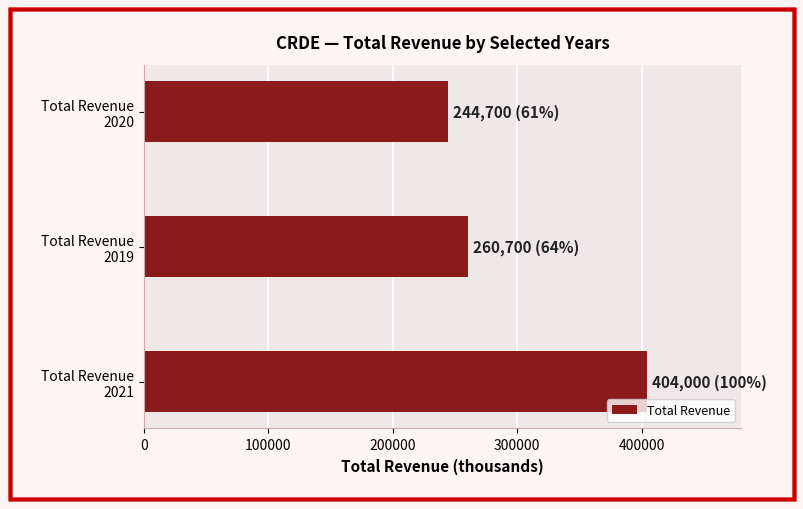

What is the minimum value shown in the chart?

244700